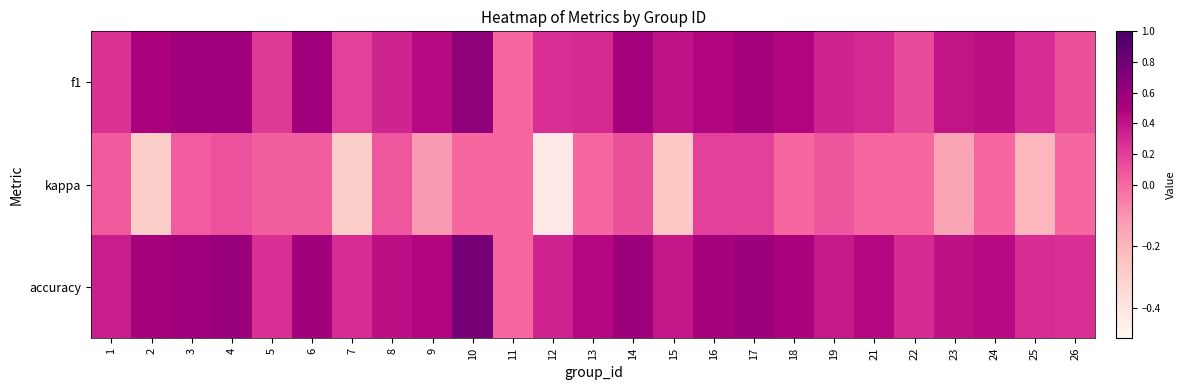

Which series has the largest range (max minus min)?

accuracy